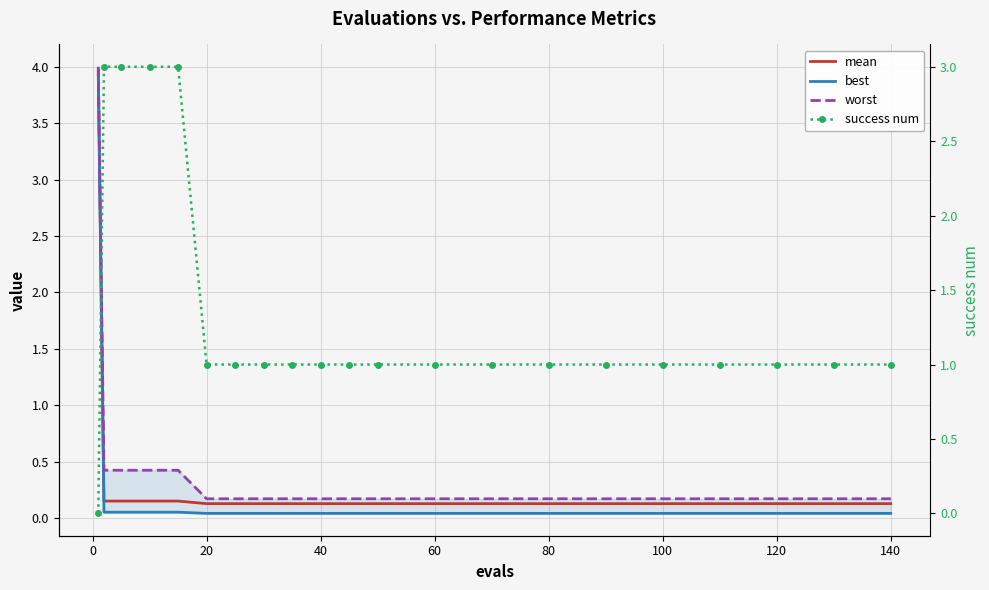

How many intersections are there between success num and worst?

1